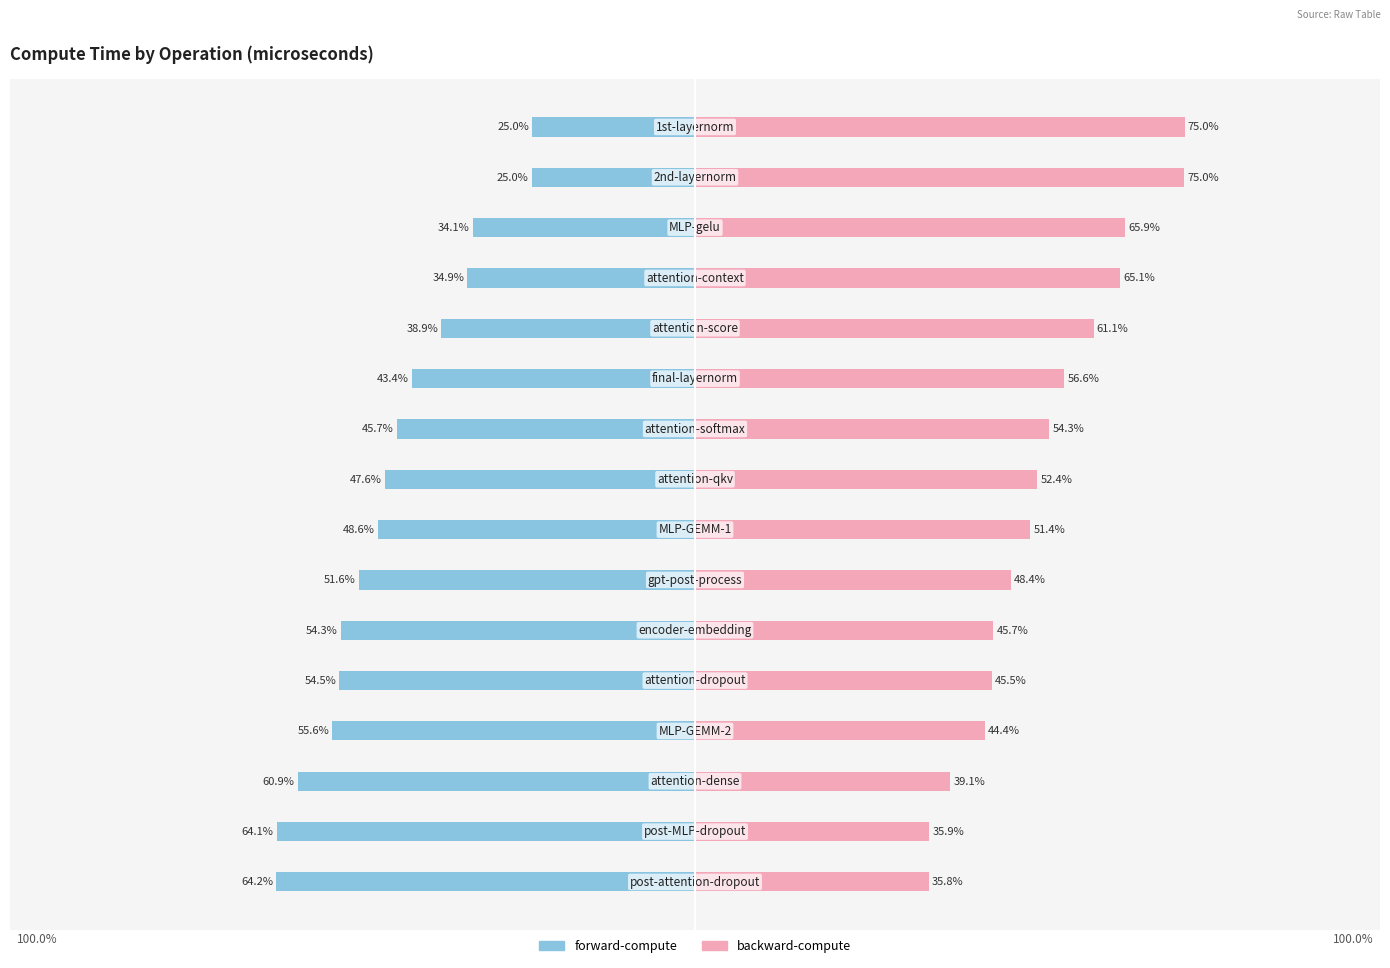

How many data points in backward-compute are less than 52?

8